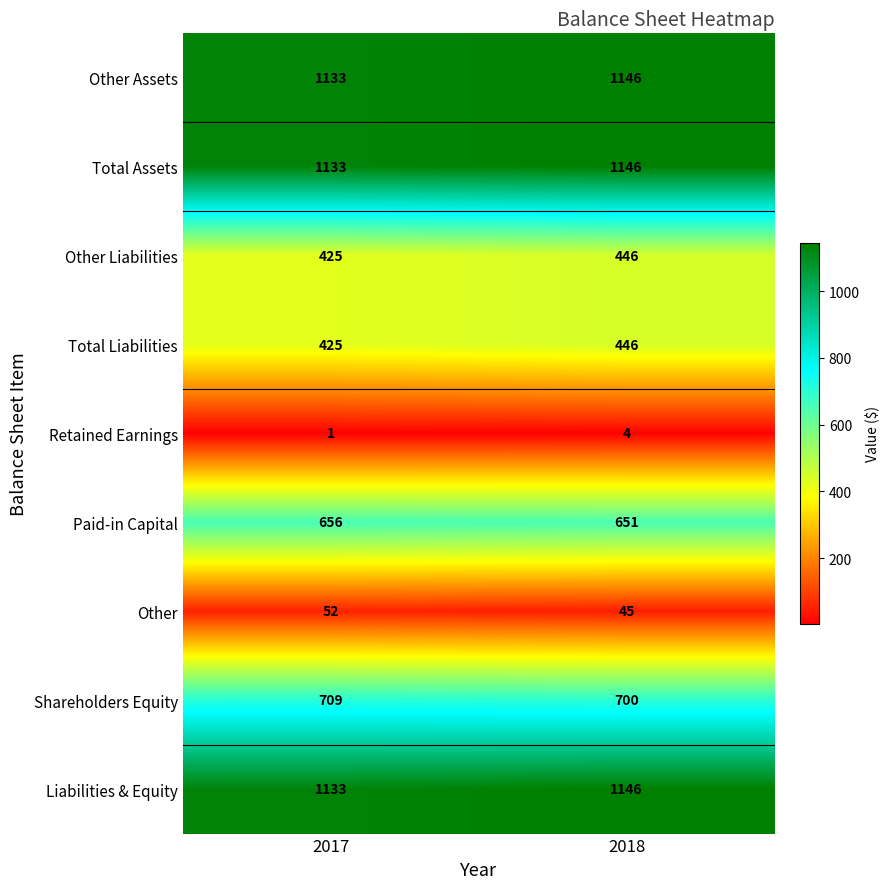

At which label is Other Assets closest to 1139?

2017